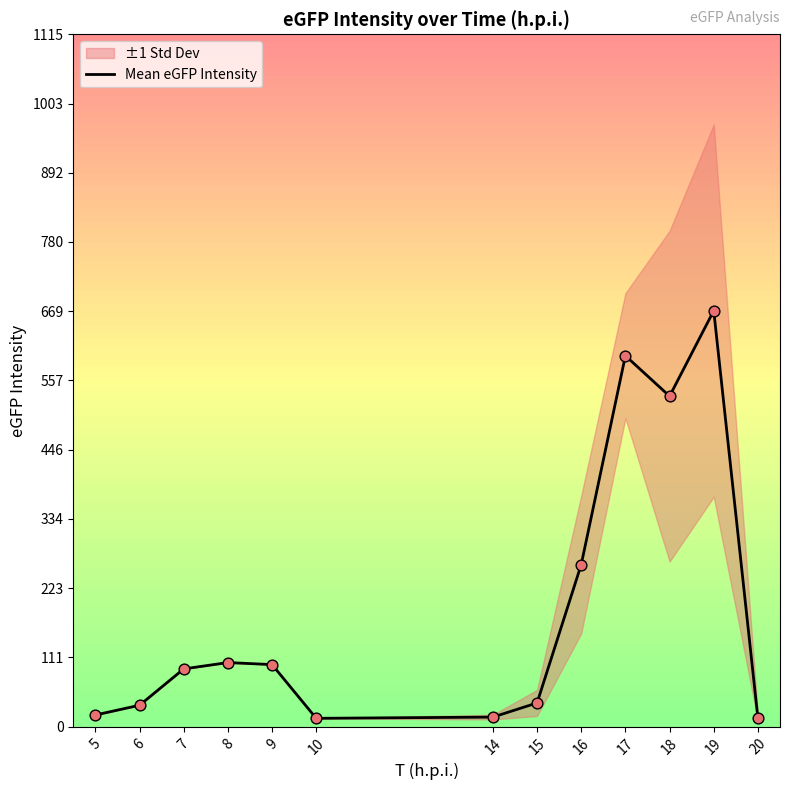

What is the ratio of the value at 17 to the value at 20?

43.8